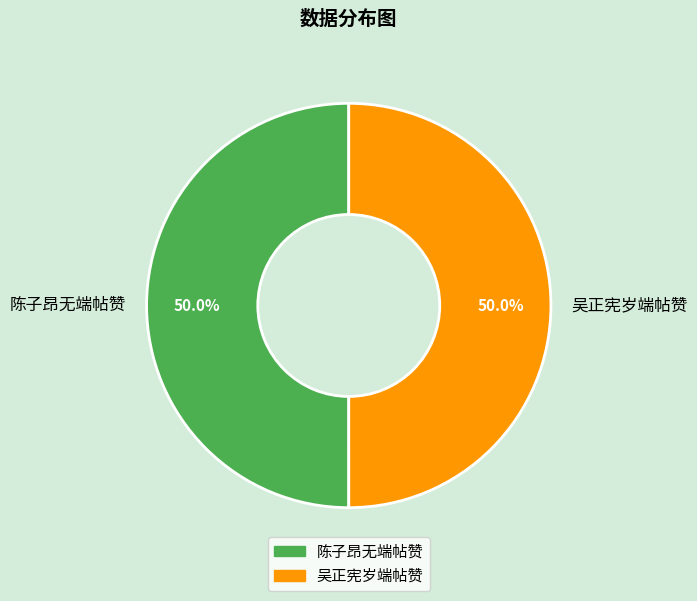

How many segments does this pie chart have?

2